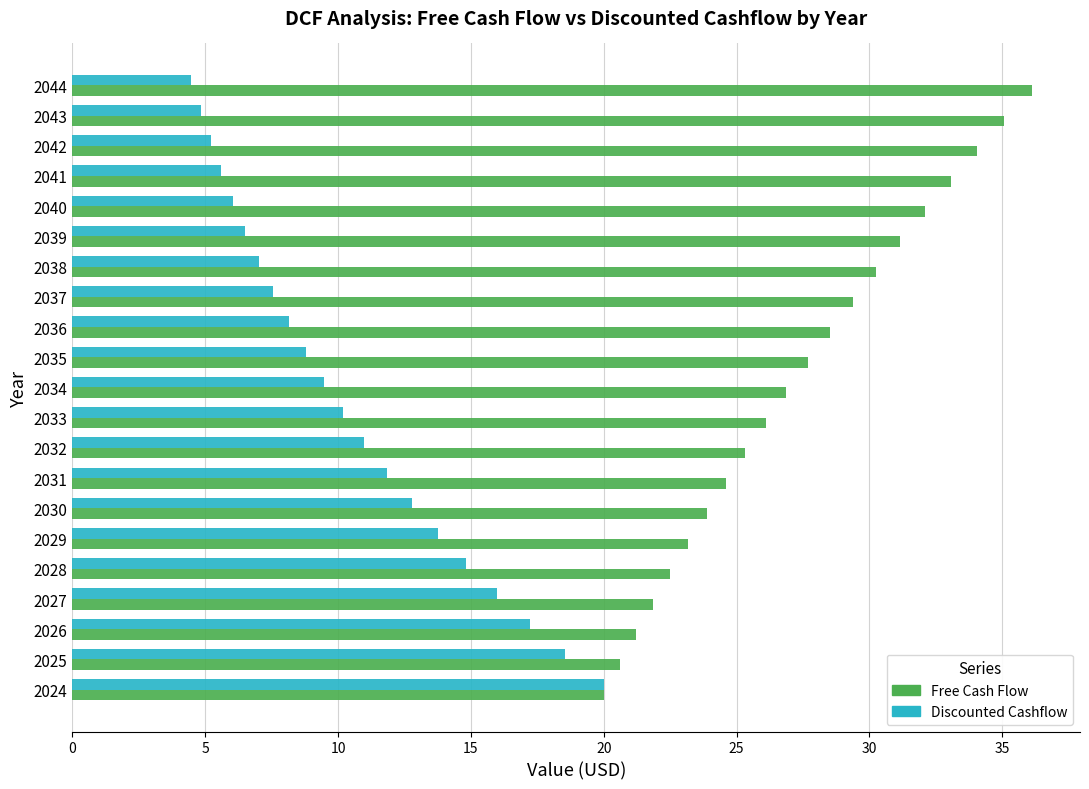

The Discounted Cashflow series shows 4.8 at 2043. True or false?

True